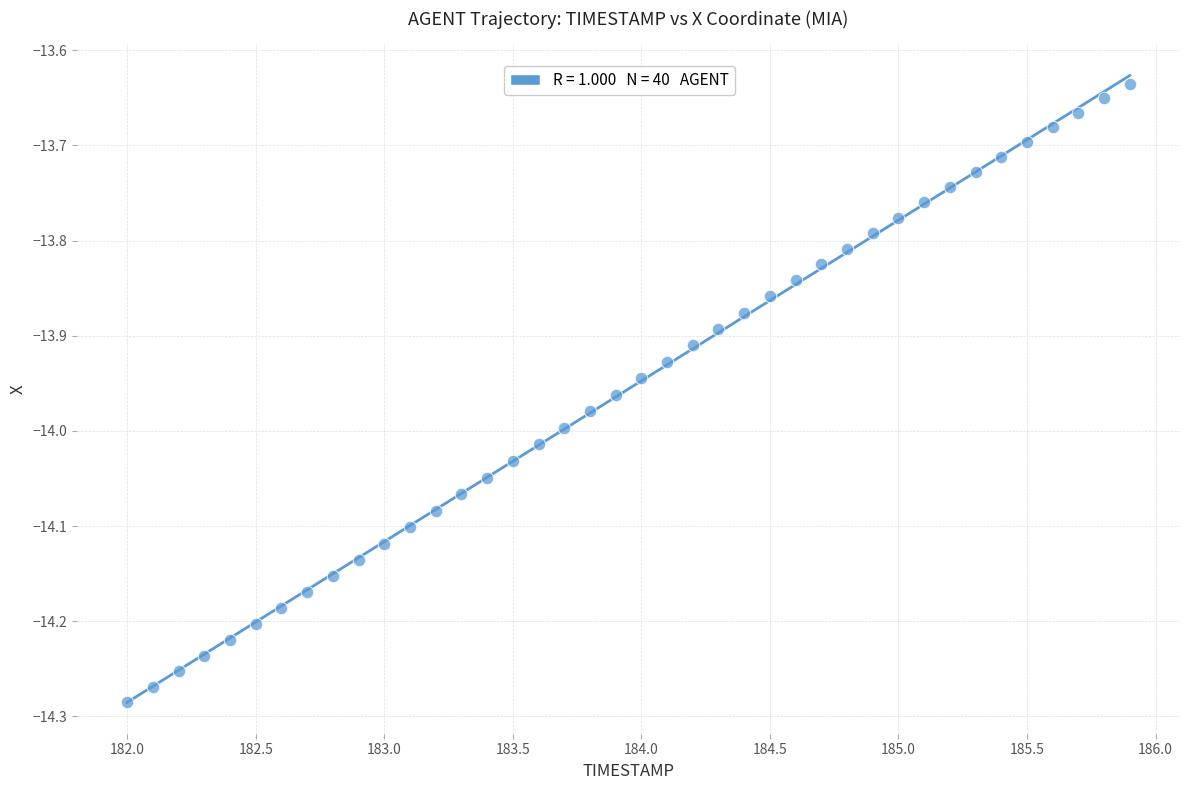

What is the range of X values (max minus min)?

3.9